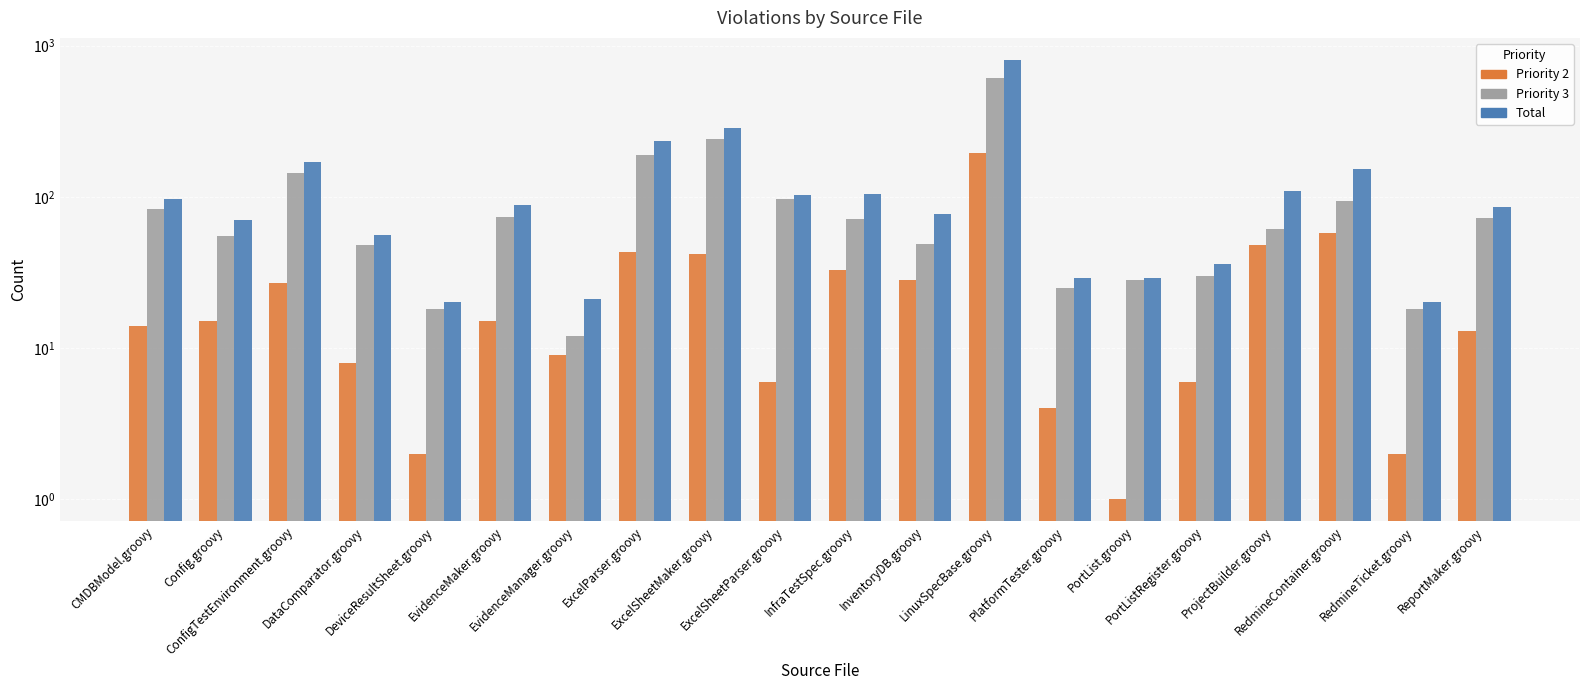

Which series has the largest range (max minus min)?

Total